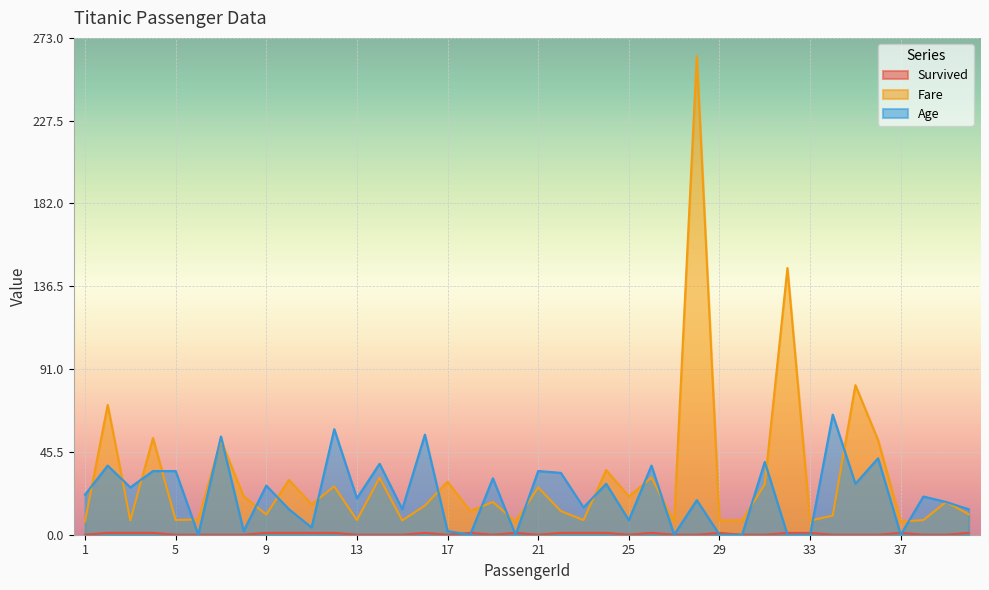

What is the difference between the second highest and second lowest values in the Age series?

58.0